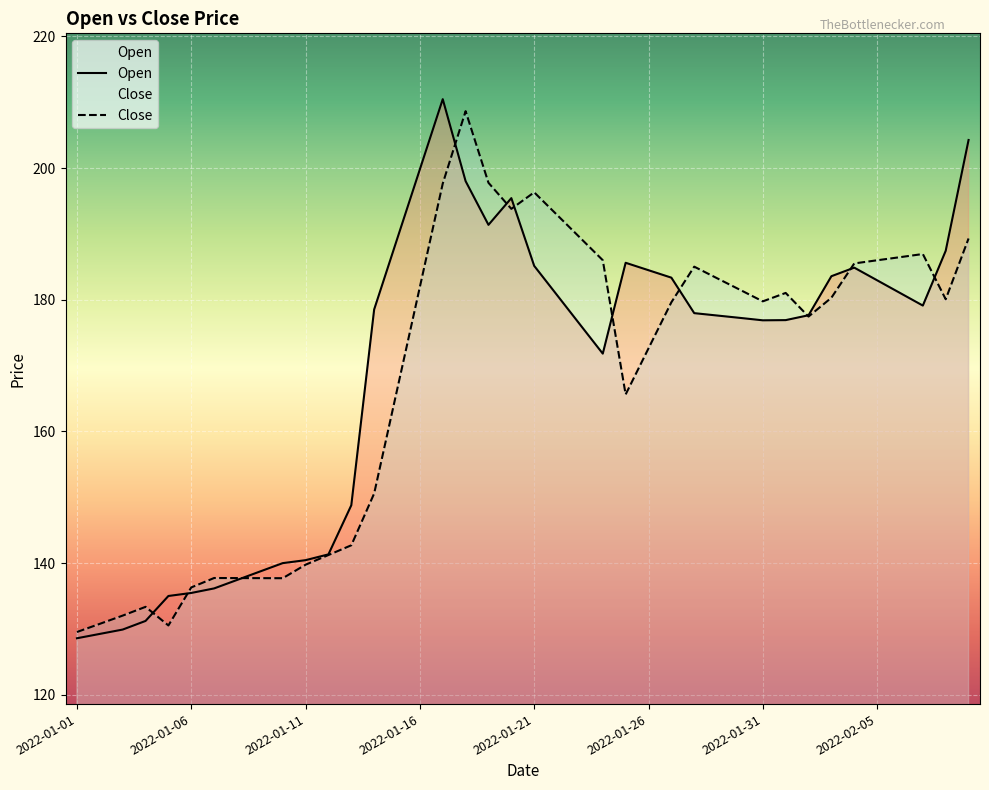

What is the total value across all series at 2022-01-11?

280.2